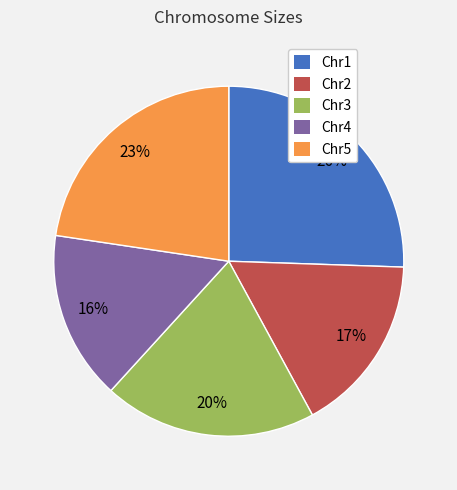

Which has a higher value, Chr5 or Chr2?

Chr5